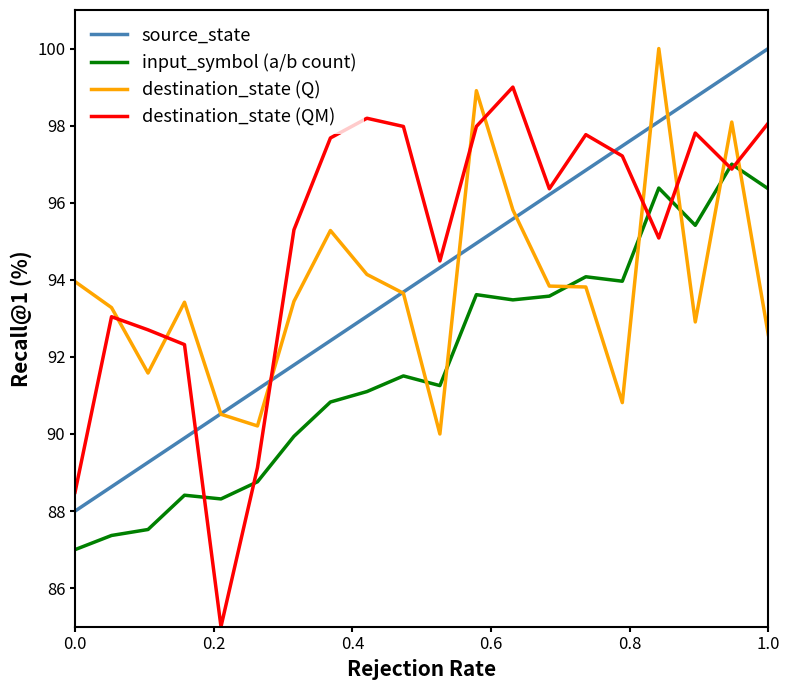

Which series has the largest total across all categories?

destination_state (QM)